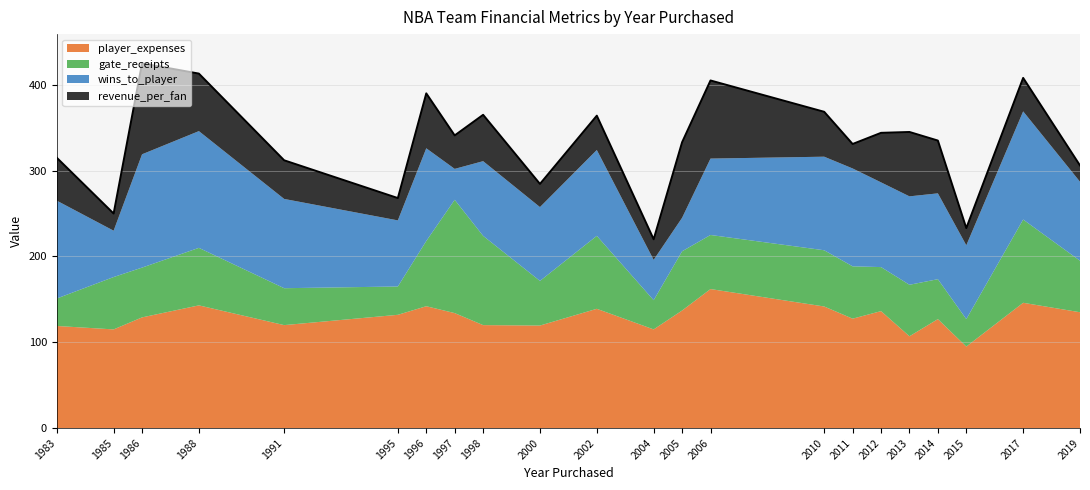

At which label does player_expenses reach its minimum?

2015